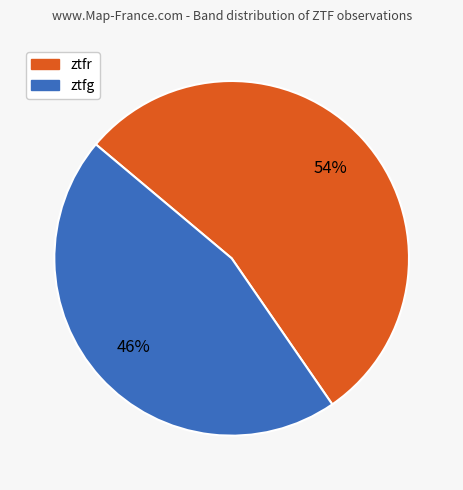

Which category has the biggest portion of the pie?

ztfr